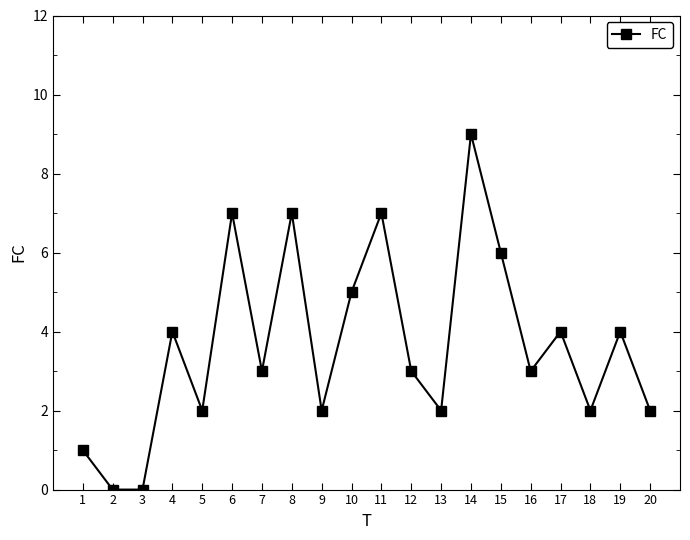

Reading right to left, list all the values displayed in this chart.

2	4	2	4	3	6	9	2	3	7	5	2	7	3	7	2	4	0	0	1